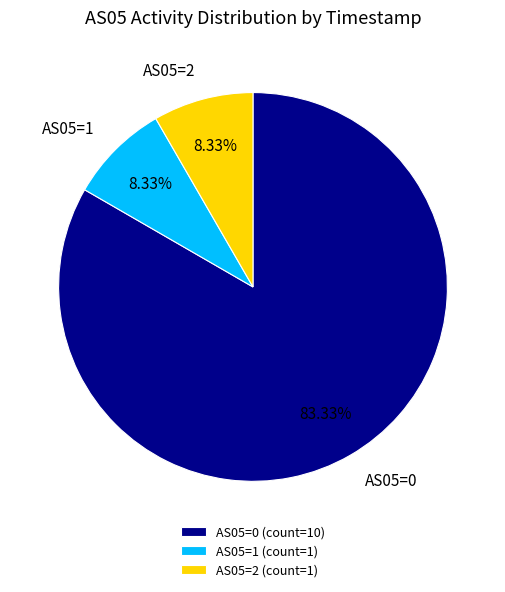

Between AS05=0 and AS05=2, which is larger?

AS05=0